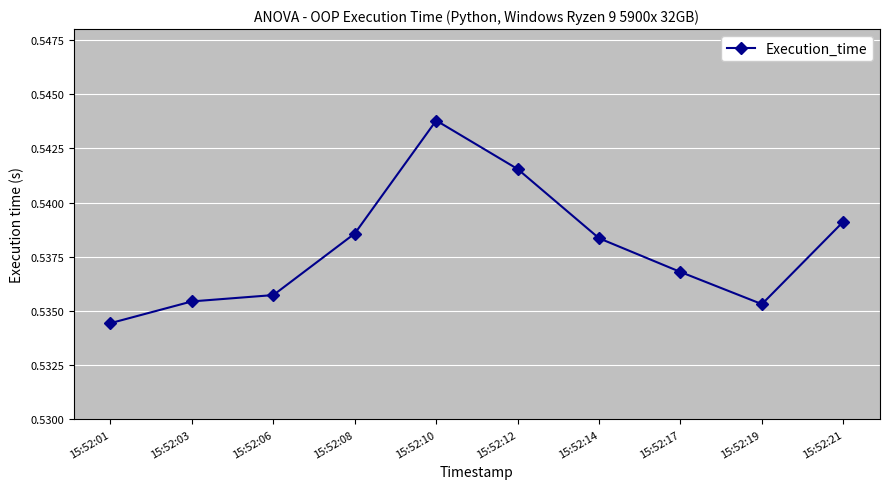

The chart shows a value of 0.2 at 15:52:21. True or false?

False